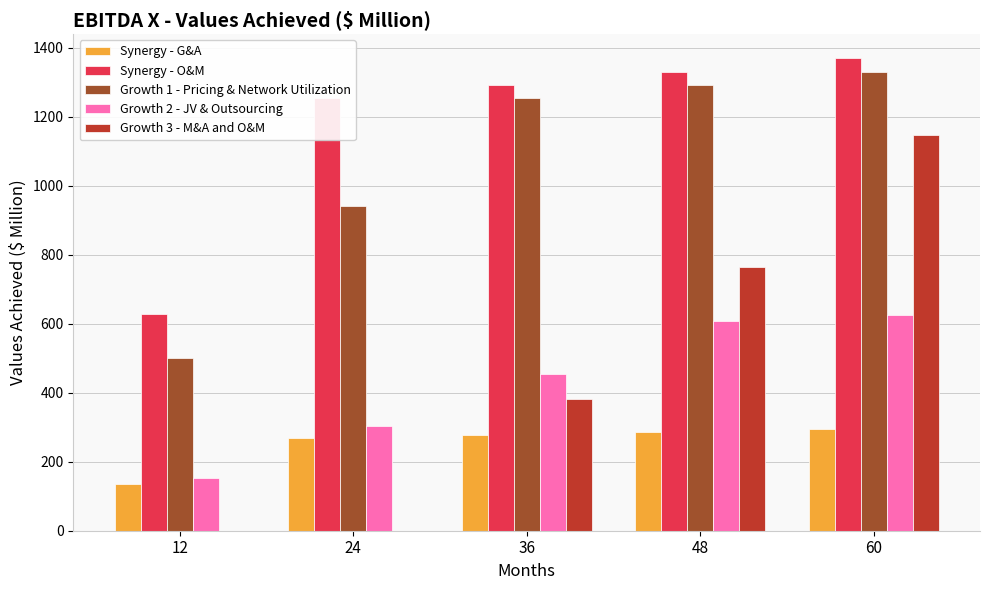

What is the greatest value displayed?

1371.4